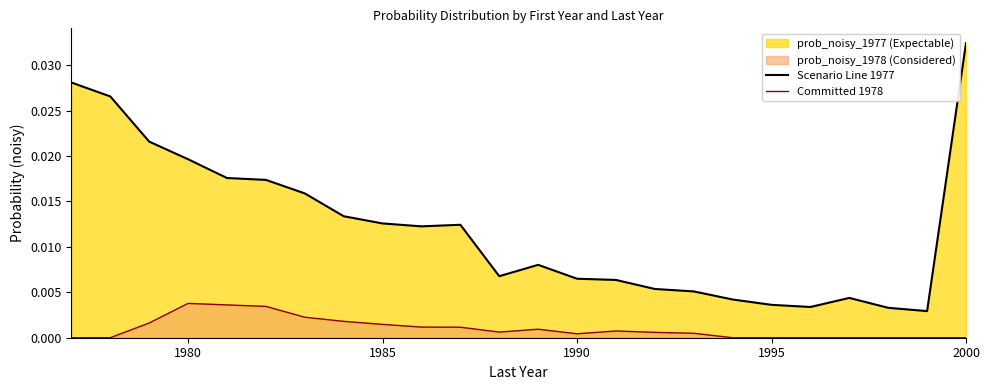

Which series has the largest range (max minus min)?

Scenario Line 1977